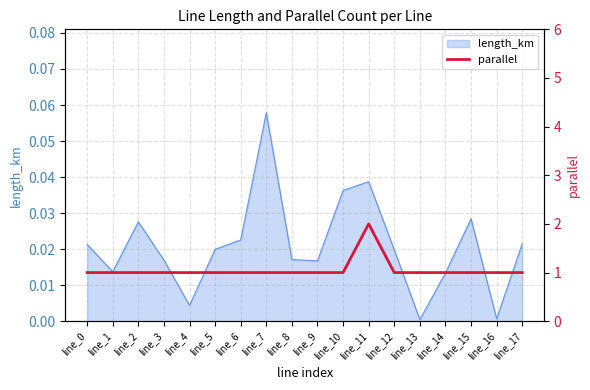

True or false: length_km has a value of 0.0 at line_7.

False